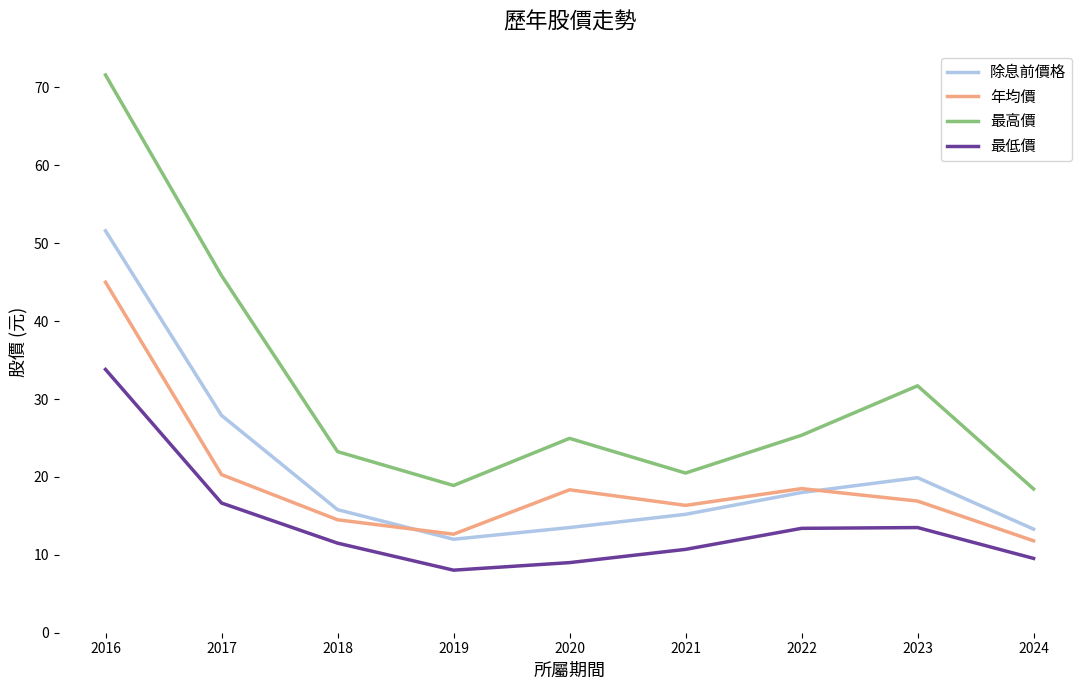

What are all the series names shown in the legend?

除息前價格, 年均價, 最高價, 最低價